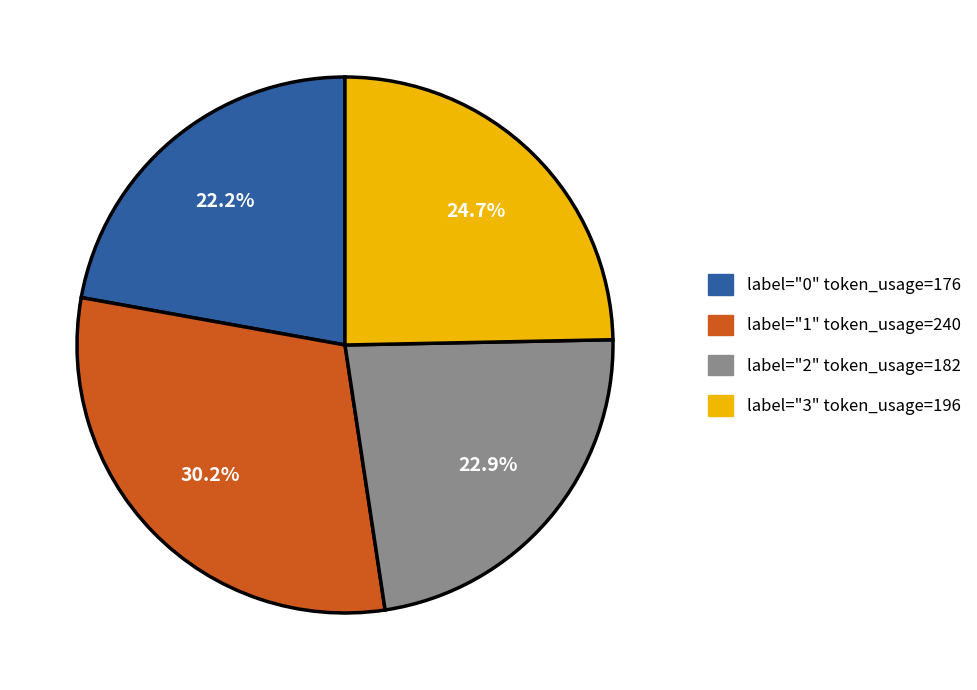

Is there a majority slice in this chart?

No